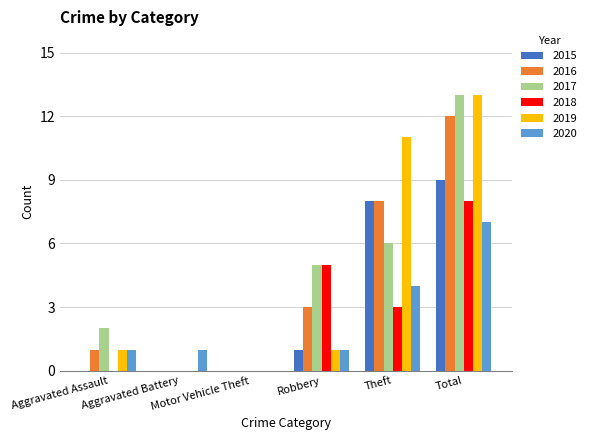

What is the sum of all 2015 values?

18